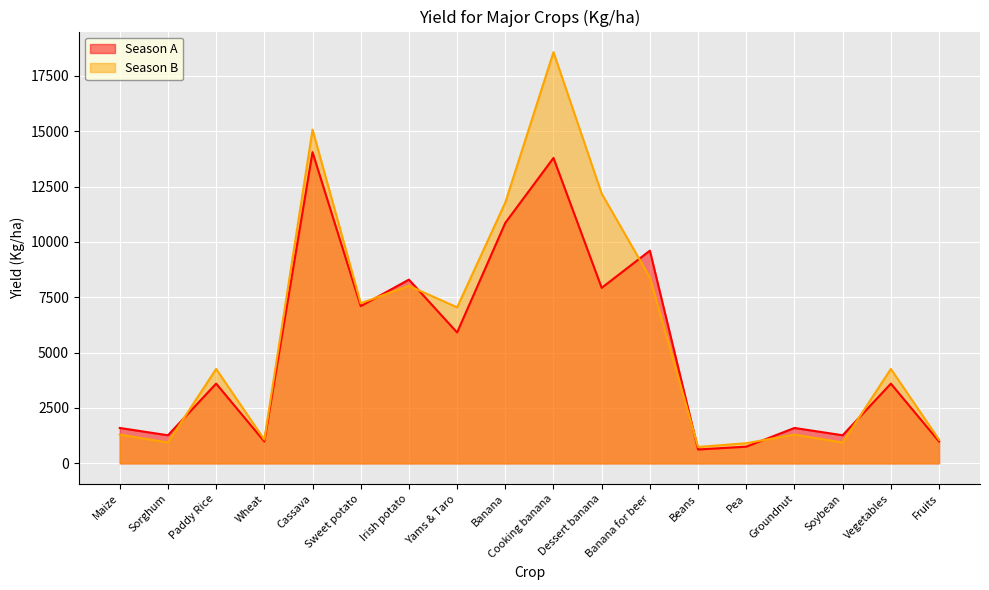

Which category has the highest value across all series?

Cooking banana